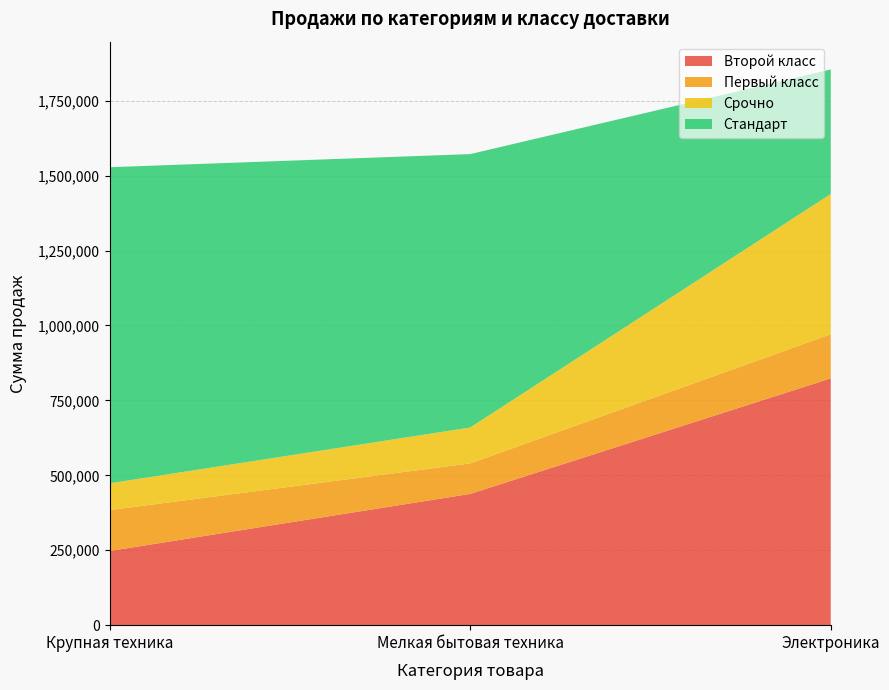

Reading right to left, what are all the values shown in this chart?

Второй класс: 823536.0	438068.3	247569.9
Первый класс: 147205.9	101746.2	136547.4
Срочно: 468009.7	119830.1	89322.9
Стандарт: 415618.2	912308.4	1054702.1